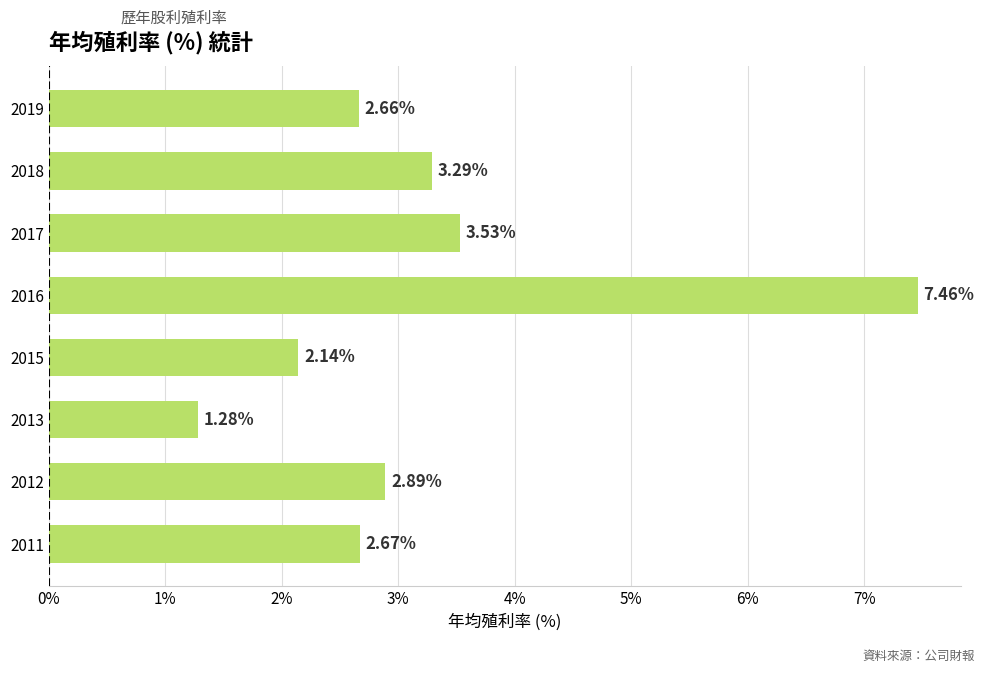

Rank the categories by value from lowest to highest.

2013, 2015, 2019, 2011, 2012, 2018, 2017, 2016